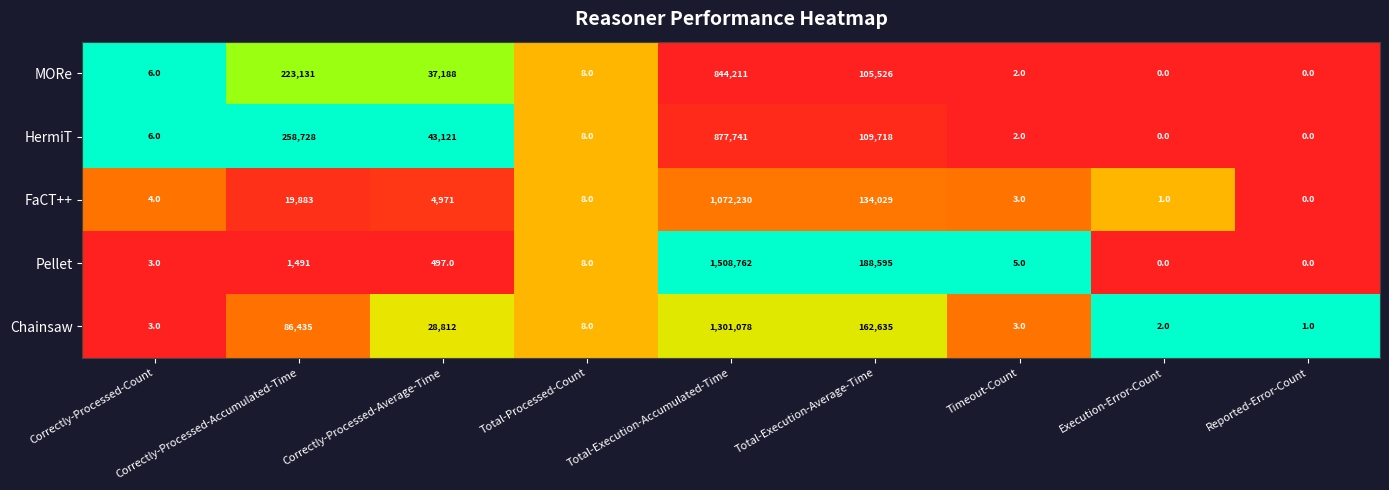

At which category does the chart reach its peak across all series?

Total-Execution-Accumulated-Time